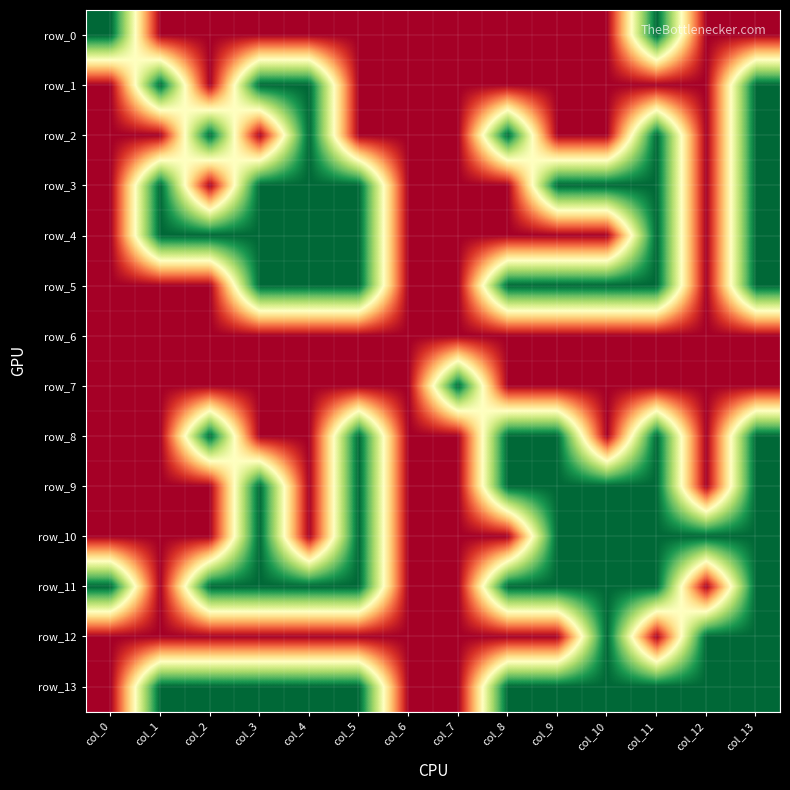

Reading right to left, list all the values displayed in this chart.

row_0: col_13=0	col_12=0	col_11=1	col_10=0	col_9=0	col_8=0	col_7=0	col_6=0	col_5=0	col_4=0	col_3=0	col_2=0	col_1=0	col_0=1
row_1: col_13=1	col_12=0	col_11=0	col_10=0	col_9=0	col_8=0	col_7=0	col_6=0	col_5=0	col_4=1	col_3=1	col_2=0	col_1=1	col_0=0
row_2: col_13=1	col_12=0	col_11=1	col_10=0	col_9=0	col_8=1	col_7=0	col_6=0	col_5=0	col_4=1	col_3=0	col_2=1	col_1=0	col_0=0
row_3: col_13=1	col_12=0	col_11=1	col_10=1	col_9=1	col_8=0	col_7=0	col_6=0	col_5=1	col_4=1	col_3=1	col_2=0	col_1=1	col_0=0
row_4: col_13=1	col_12=0	col_11=1	col_10=0	col_9=0	col_8=0	col_7=0	col_6=0	col_5=1	col_4=1	col_3=1	col_2=1	col_1=1	col_0=0
row_5: col_13=1	col_12=0	col_11=1	col_10=1	col_9=1	col_8=1	col_7=0	col_6=0	col_5=1	col_4=1	col_3=1	col_2=0	col_1=0	col_0=0
row_6: col_13=0	col_12=0	col_11=0	col_10=0	col_9=0	col_8=0	col_7=0	col_6=0	col_5=0	col_4=0	col_3=0	col_2=0	col_1=0	col_0=0
row_7: col_13=0	col_12=0	col_11=0	col_10=0	col_9=0	col_8=0	col_7=1	col_6=0	col_5=0	col_4=0	col_3=0	col_2=0	col_1=0	col_0=0
row_8: col_13=1	col_12=0	col_11=1	col_10=0	col_9=1	col_8=1	col_7=0	col_6=0	col_5=1	col_4=0	col_3=0	col_2=1	col_1=0	col_0=0
row_9: col_13=1	col_12=0	col_11=1	col_10=1	col_9=1	col_8=1	col_7=0	col_6=0	col_5=1	col_4=0	col_3=1	col_2=0	col_1=0	col_0=0
row_10: col_13=1	col_12=1	col_11=1	col_10=1	col_9=1	col_8=0	col_7=0	col_6=0	col_5=1	col_4=0	col_3=1	col_2=0	col_1=0	col_0=0
row_11: col_13=1	col_12=0	col_11=1	col_10=1	col_9=1	col_8=1	col_7=0	col_6=0	col_5=1	col_4=1	col_3=1	col_2=1	col_1=0	col_0=1
row_12: col_13=1	col_12=1	col_11=0	col_10=1	col_9=0	col_8=0	col_7=0	col_6=0	col_5=0	col_4=0	col_3=0	col_2=0	col_1=0	col_0=0
row_13: col_13=1	col_12=1	col_11=1	col_10=1	col_9=1	col_8=1	col_7=0	col_6=0	col_5=1	col_4=1	col_3=1	col_2=1	col_1=1	col_0=0